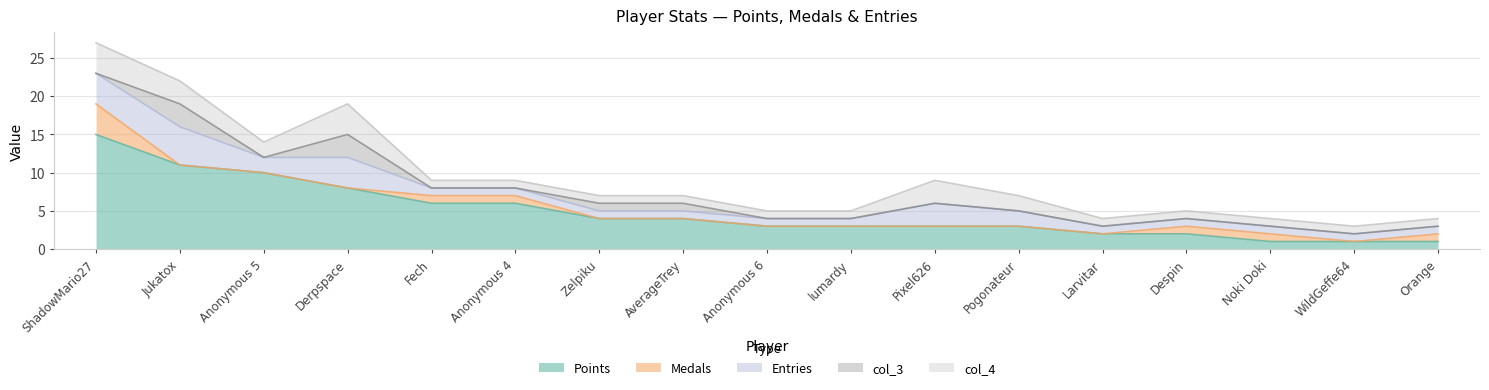

How many Entries values are between 1 and 2?

13